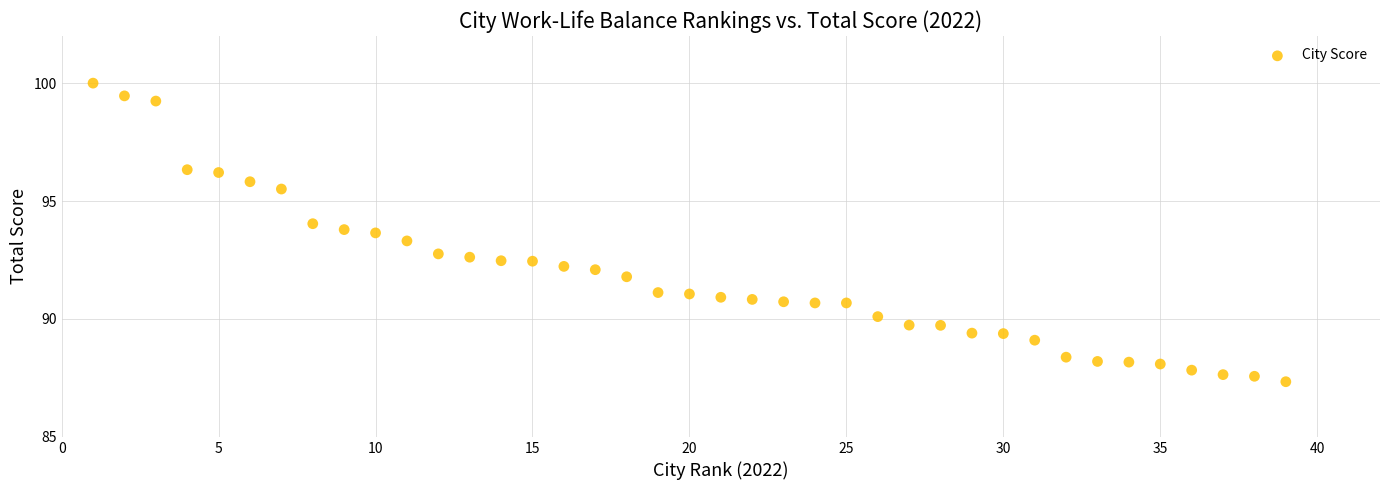

What is the range of Y values (max minus min)?

12.7